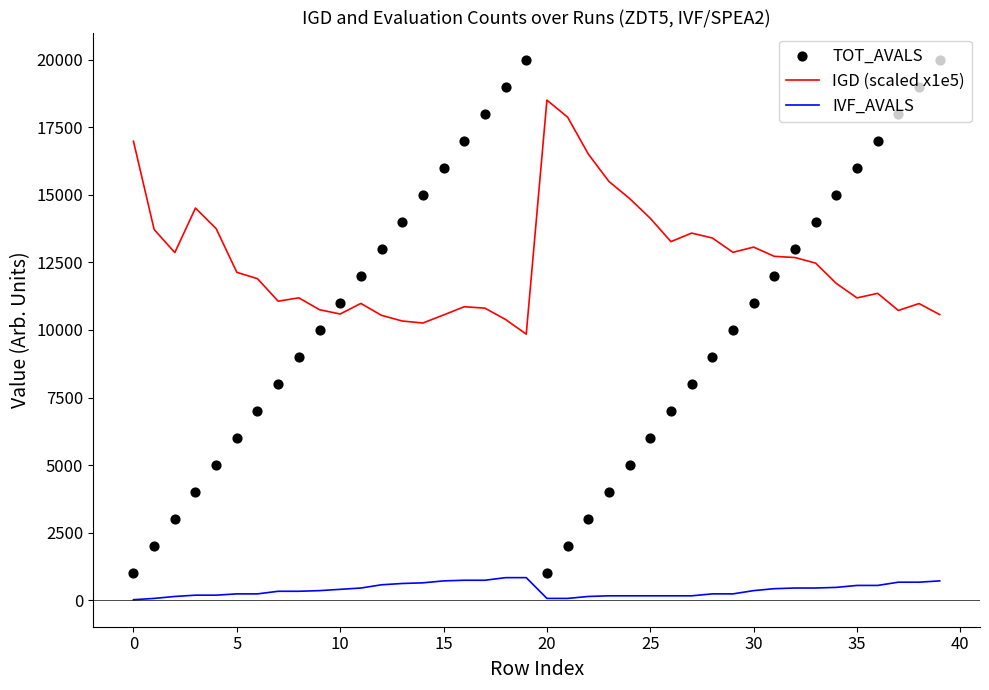

Which series has the largest total across all categories?

IGD (scaled x1e5)